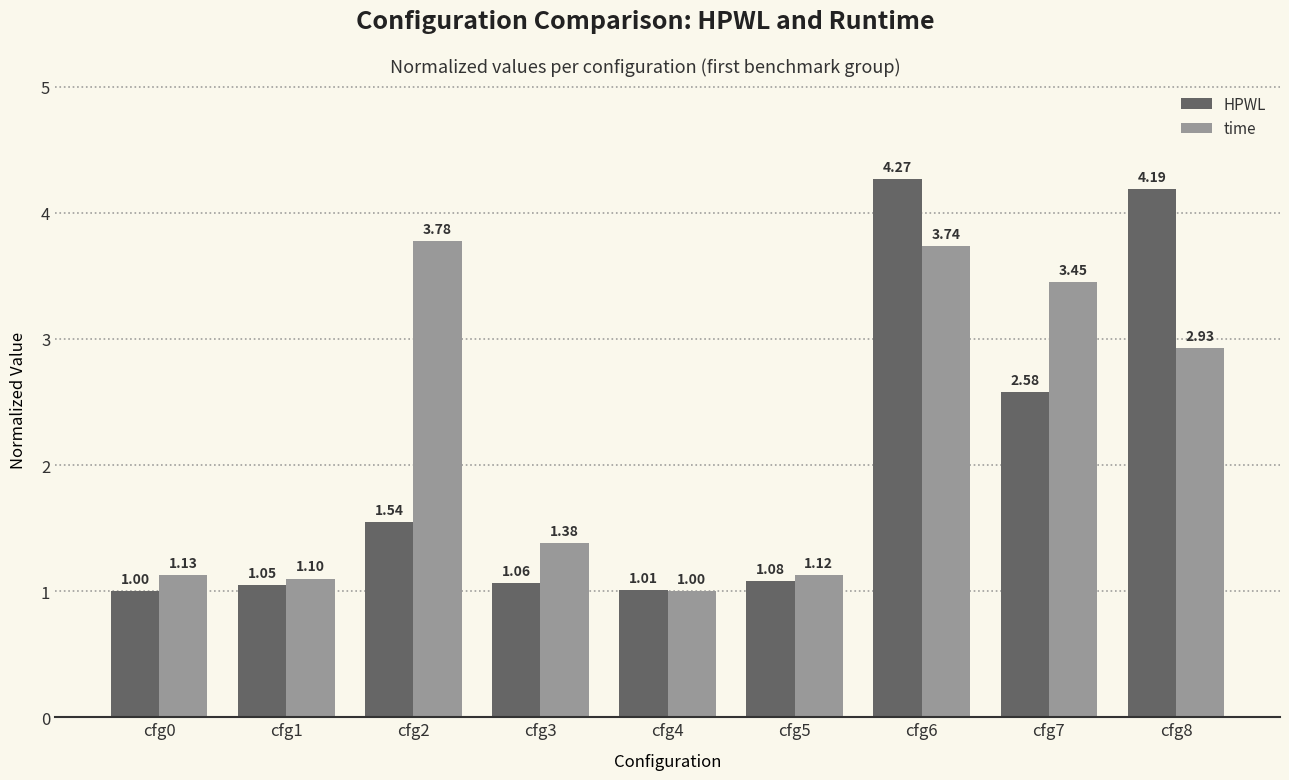

What is the total value across all series at cfg5?

2.2